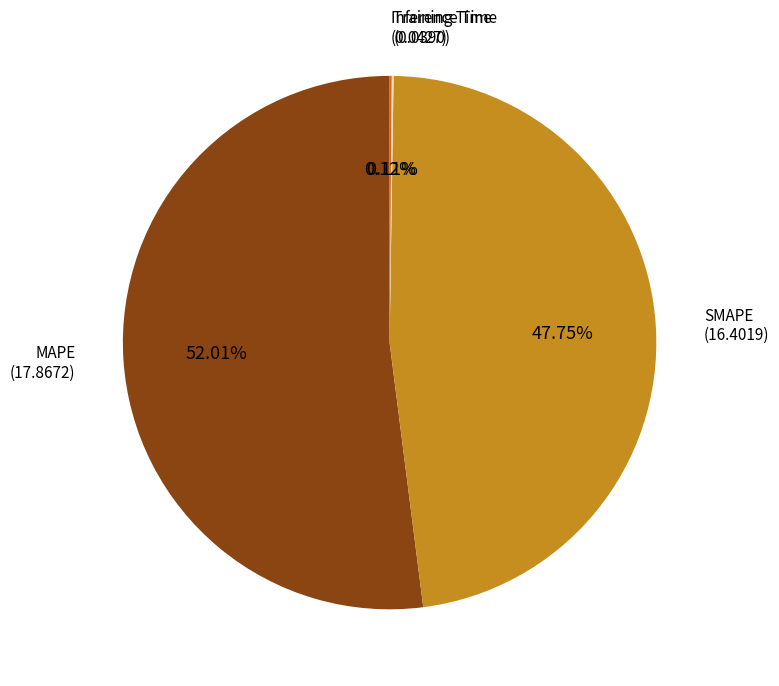

How many segments does this pie chart have?

4